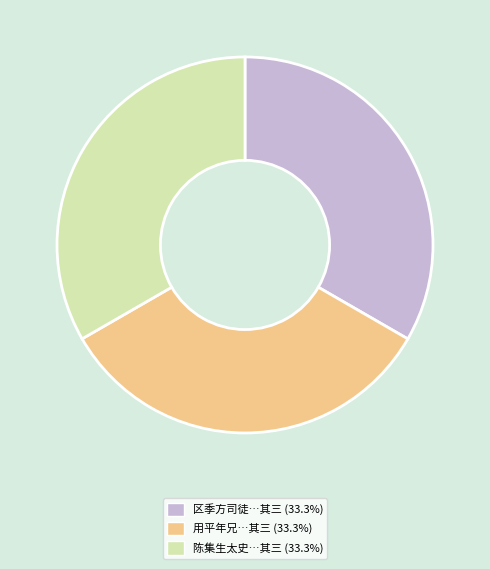

Is there any slice that represents more than half of the pie?

No